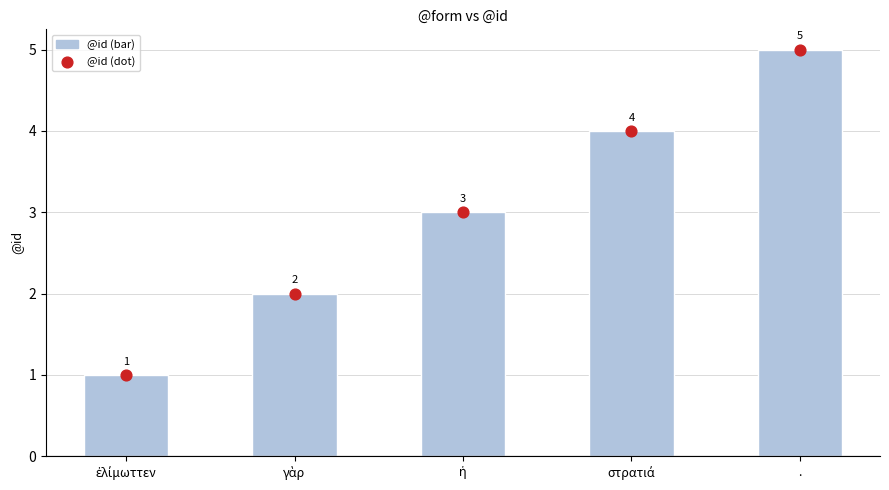

Is the value of @id (dot) at στρατιά greater than the value of @id (bar) at γὰρ?

Yes